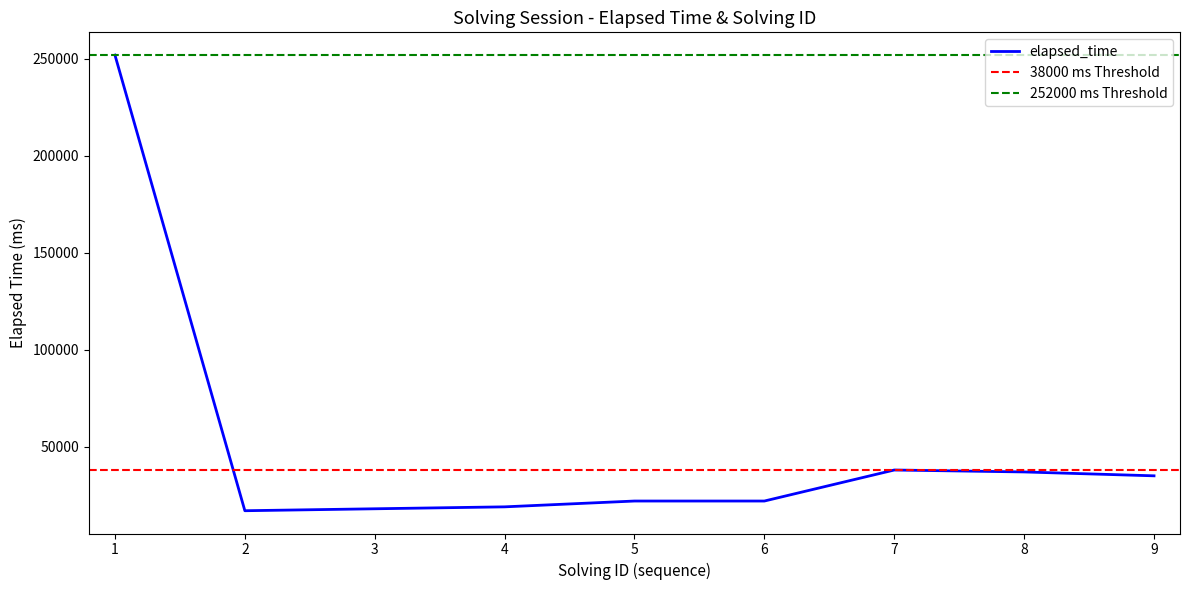

Reading left to right, list all the values displayed in this chart.

1=252000	2=17000	3=18000	4=19000	5=22000	6=22000	7=38000	8=37000	9=35000